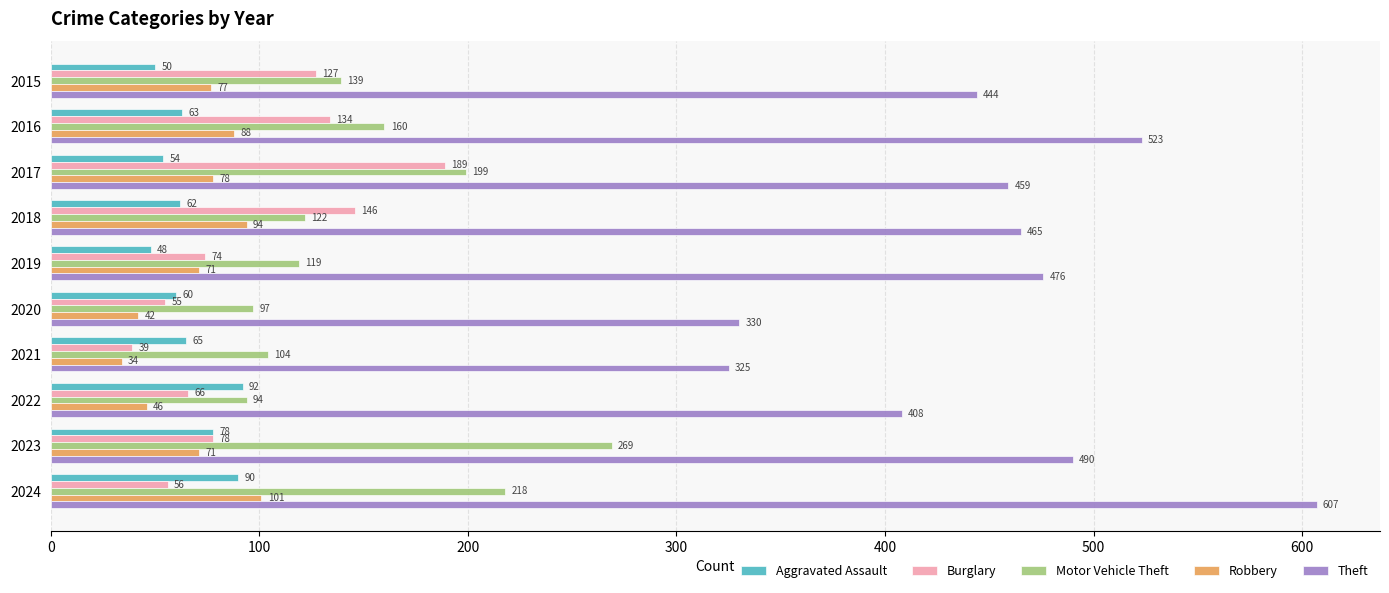

What is the total value across all series at 2019?

788